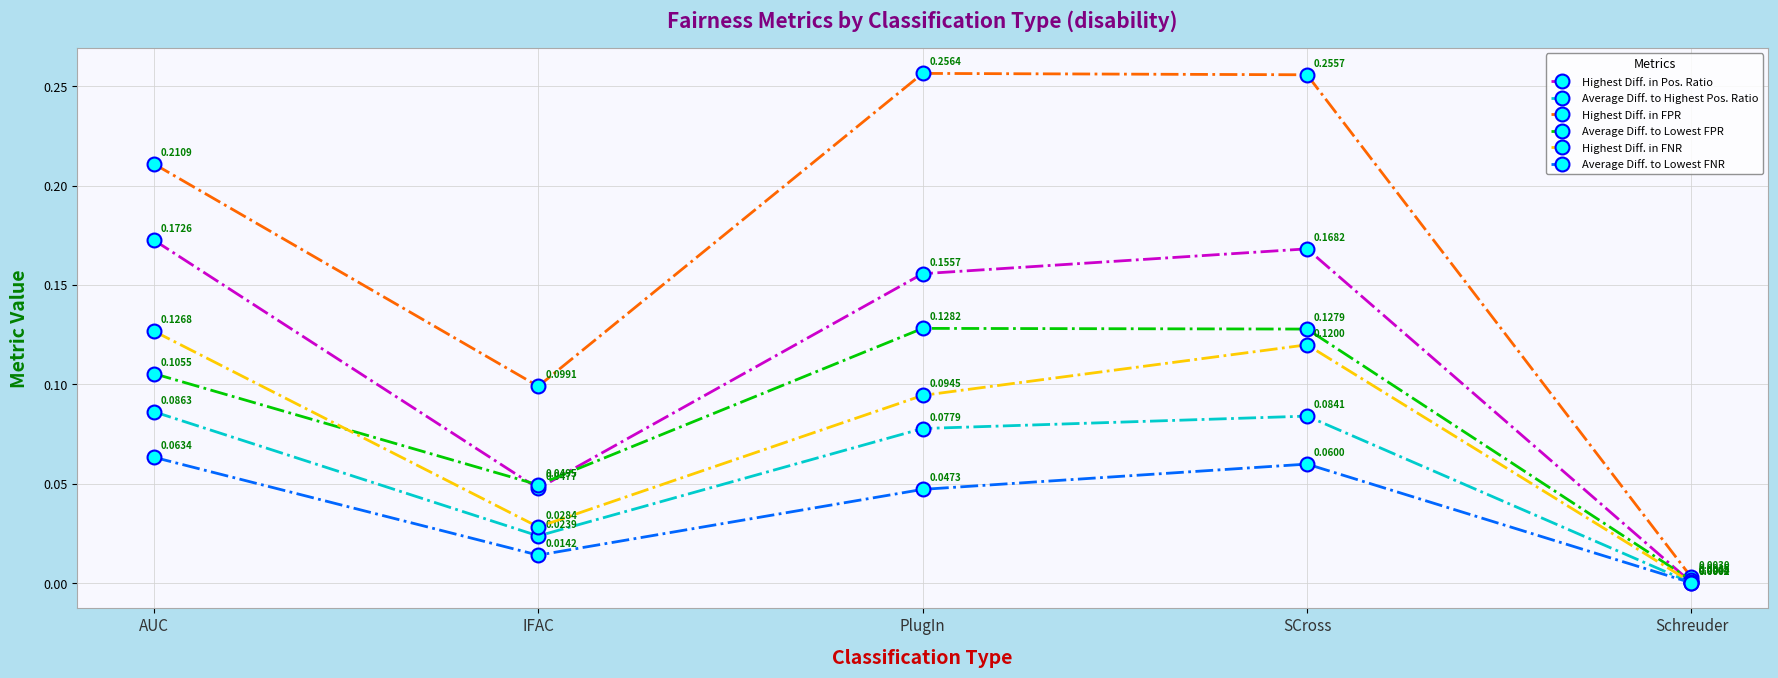

At which category does Average Diff. to Highest Pos. Ratio reach its first local peak?

SCross